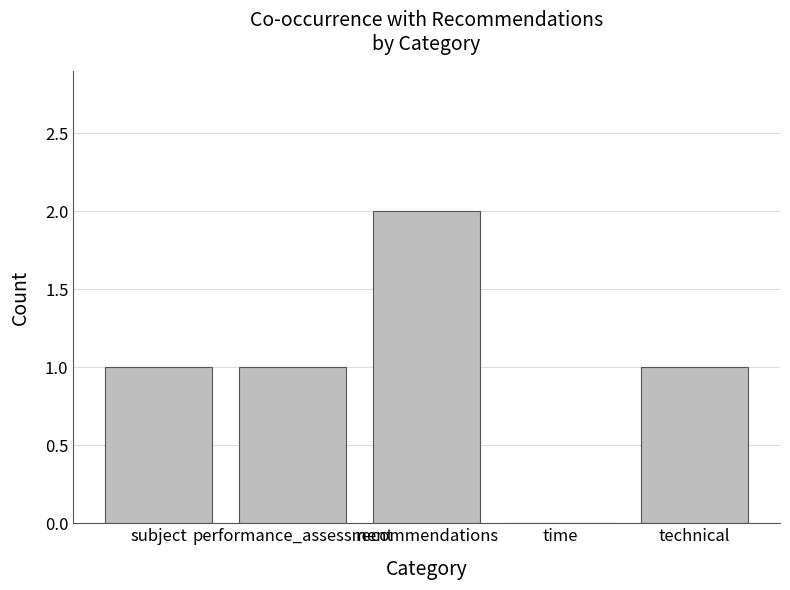

True or false: the data shows 2 at subject.

False